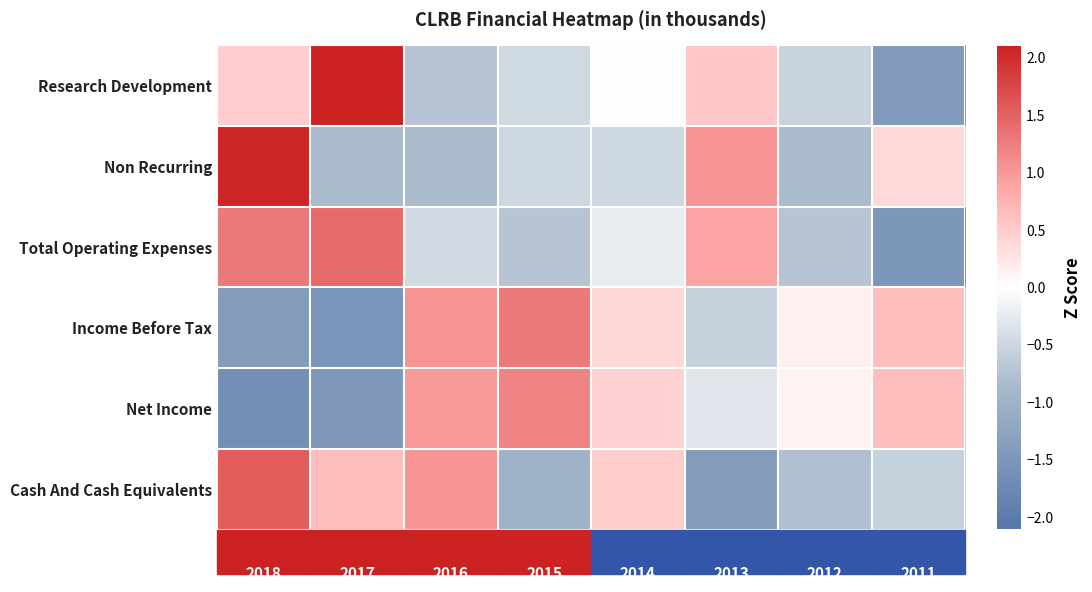

At how many categories does at least one series exceed 0?

8